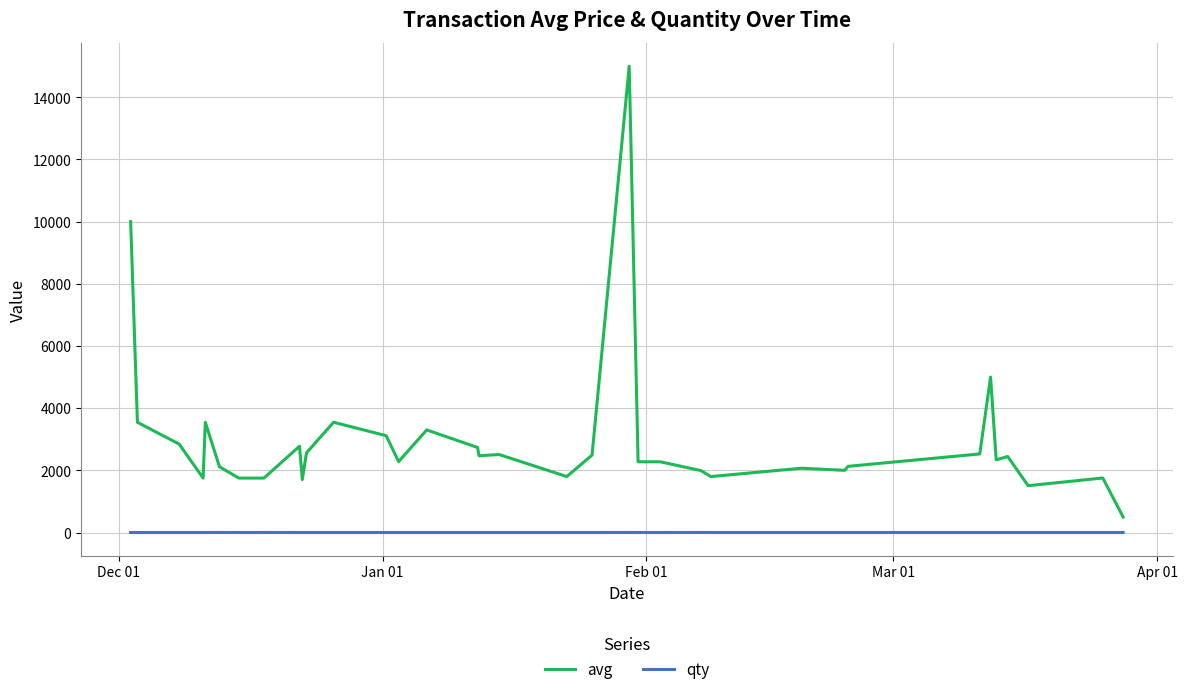

What is the average value of the qty series?

1